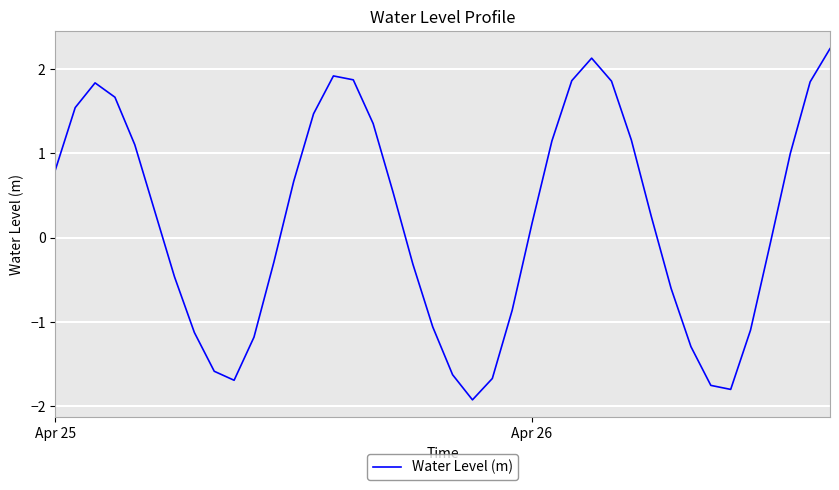

What is the sum of all values?

8.3